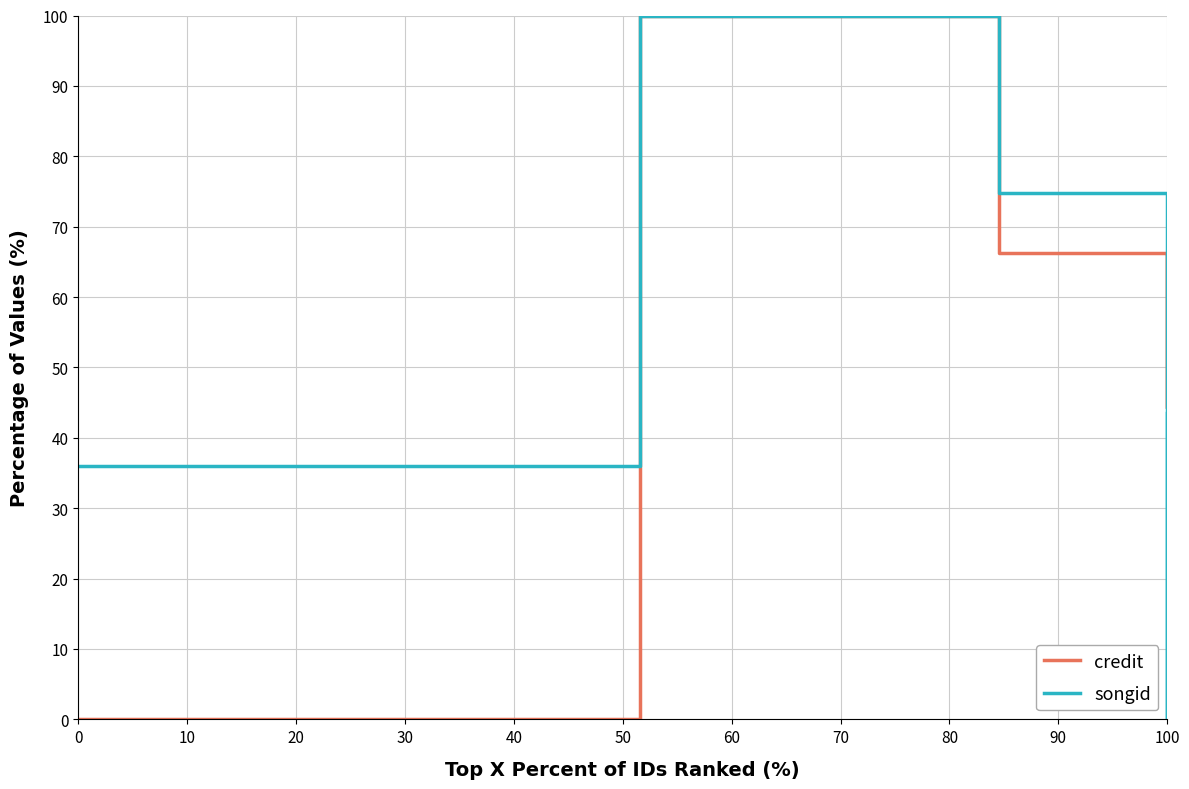

What is the value of the credit point at the 7th from the left?

66.2